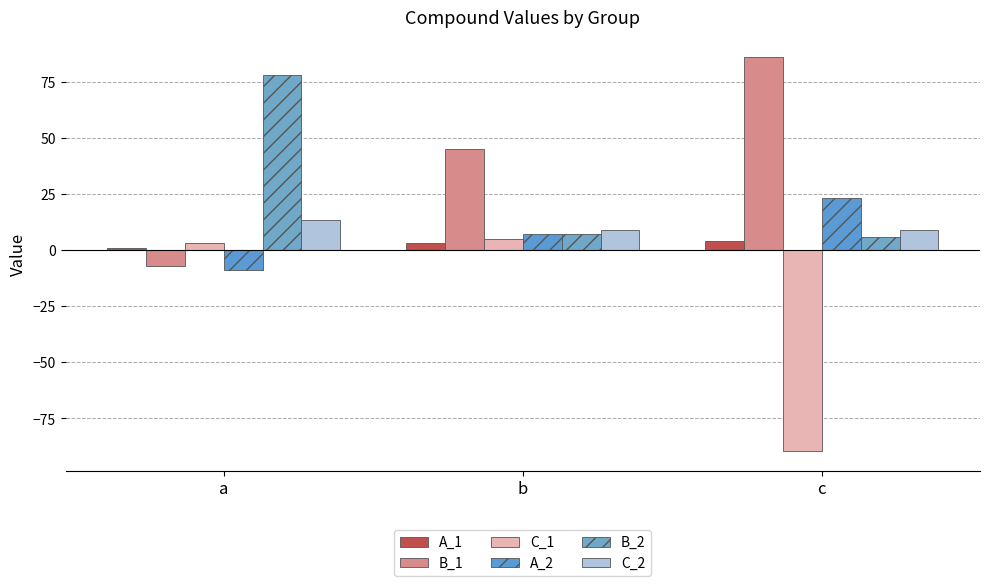

List the labels in order of B_2 value, largest first.

a, b, c